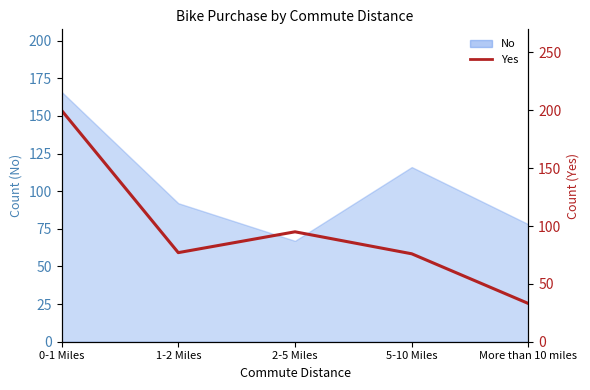

At which category does the data reach its first local valley?

1-2 Miles